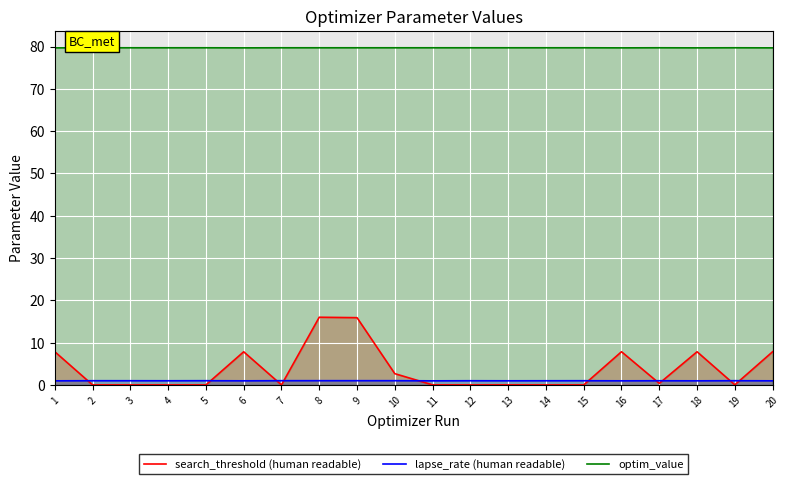

Rank the categories by optim_value value from lowest to highest.

18, 20, 16, 1, 6, 8, 17, 10, 9, 13, 4, 14, 11, 12, 3, 15, 2, 5, 19, 7